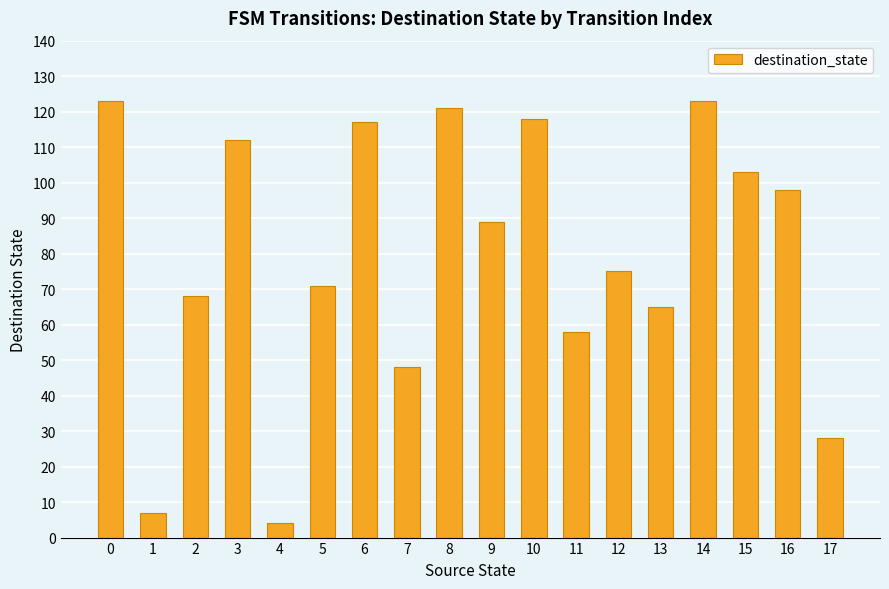

The value at 10 is 118. True or false?

True